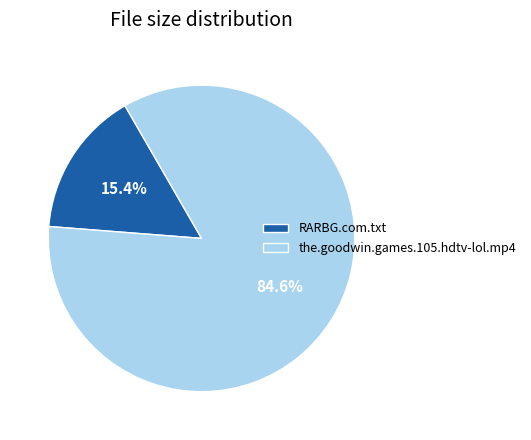

How much of the chart is everything except the.goodwin.games.105.hdtv-lol.mp4?

15.4%